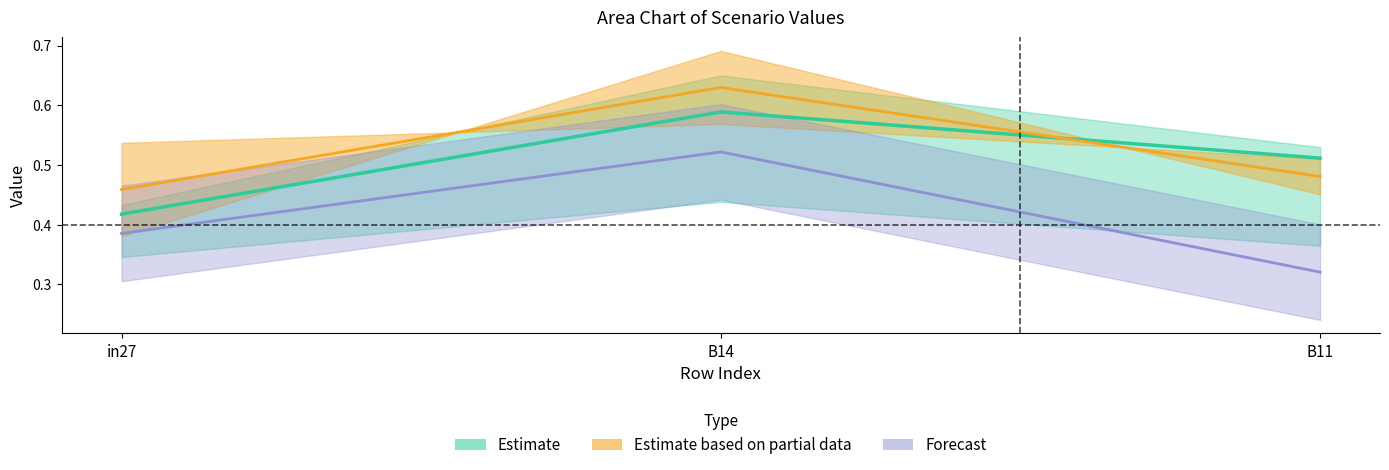

What is the difference between the job418_scenario0_817 values at in27 and B14?

0.2